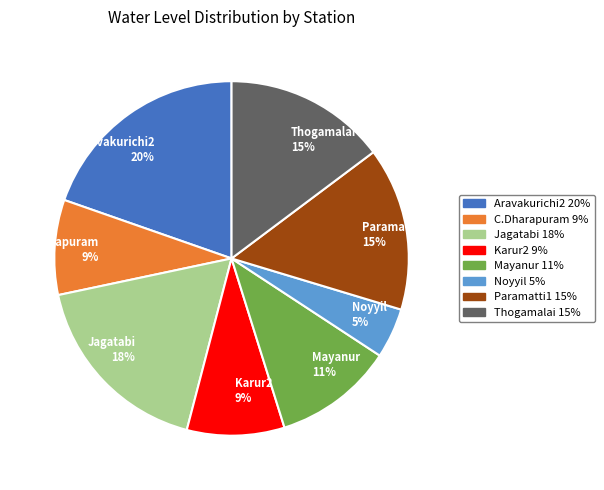

Is the sum of C.Dharapuram 9% and Karur2 9% greater than half?

No